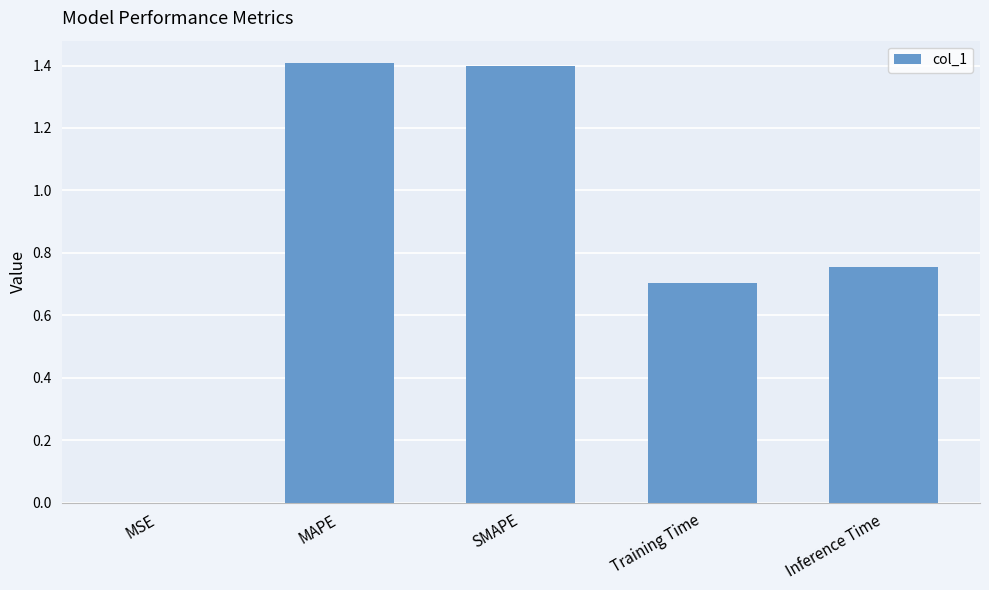

What is the change in value from MAPE to Inference Time?

-0.7